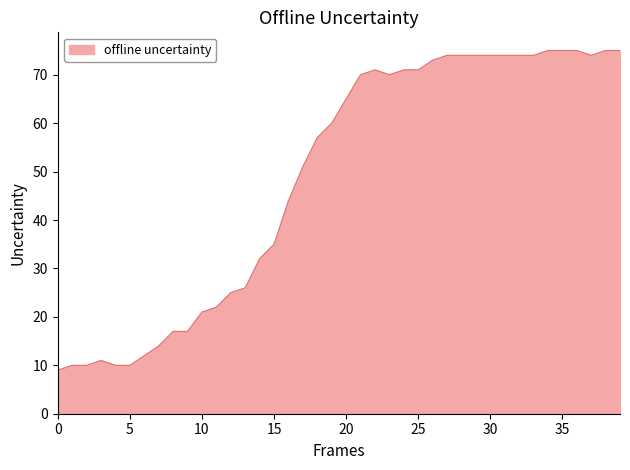

What is the difference between the maximum and minimum values?

66